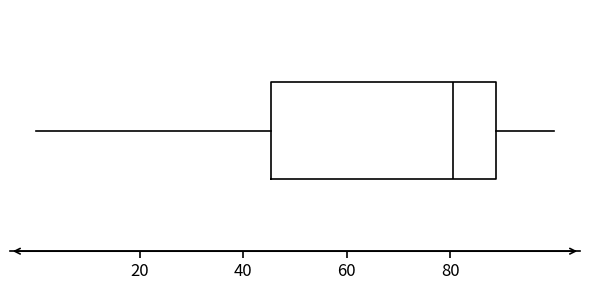

Where is the right edge of the box on the x-axis? The values are not printed on the chart, so give them approximately, as read against the axis.

88